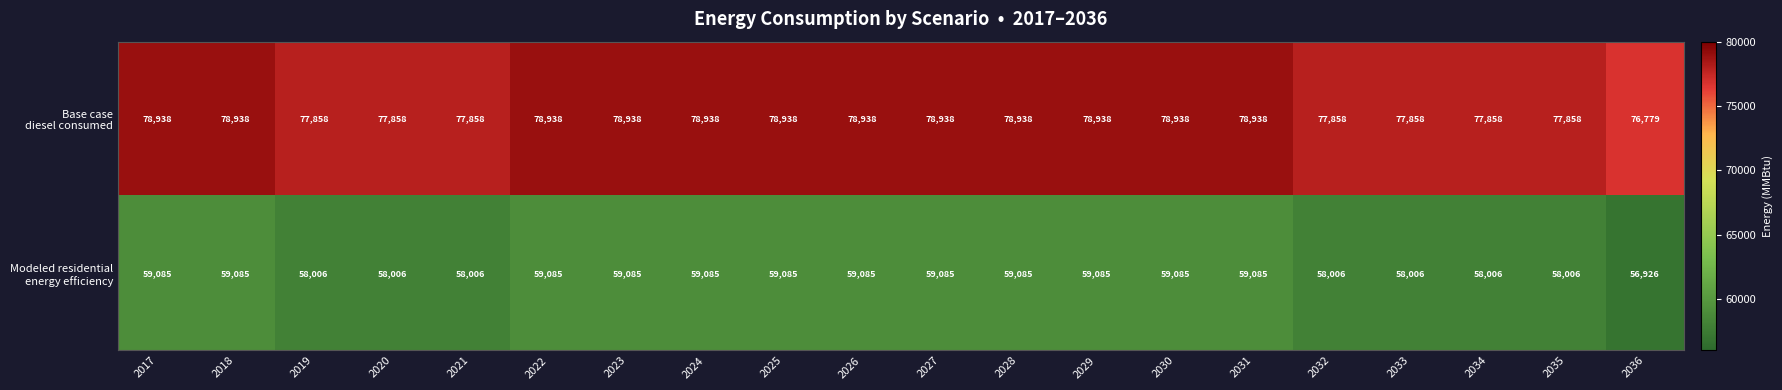

At how many categories does at least one series exceed 61461?

20